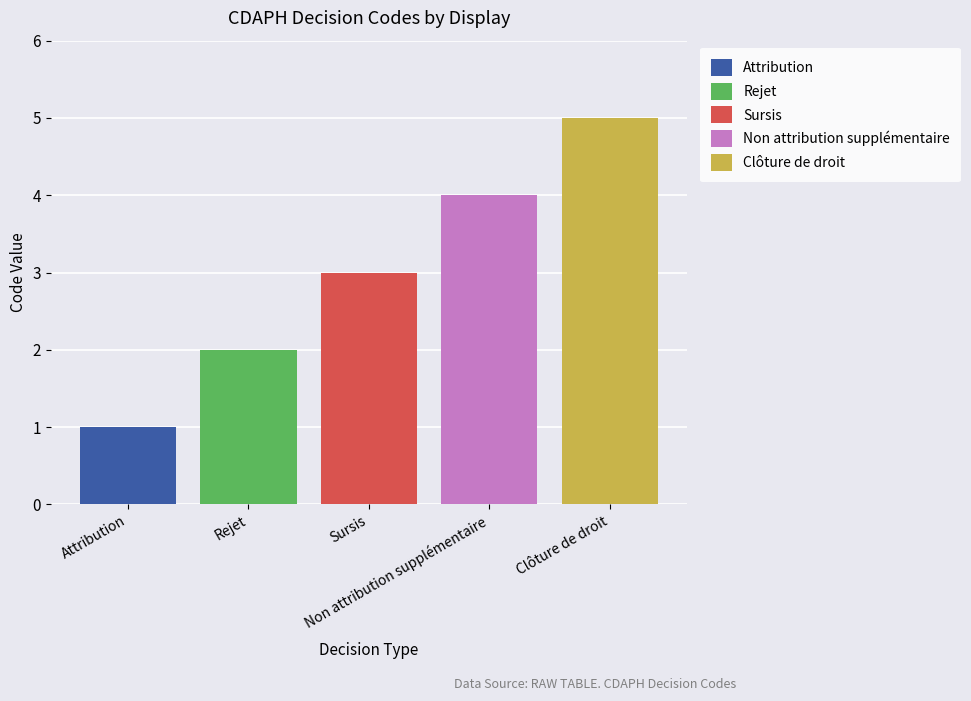

Are the bars horizontal?

No